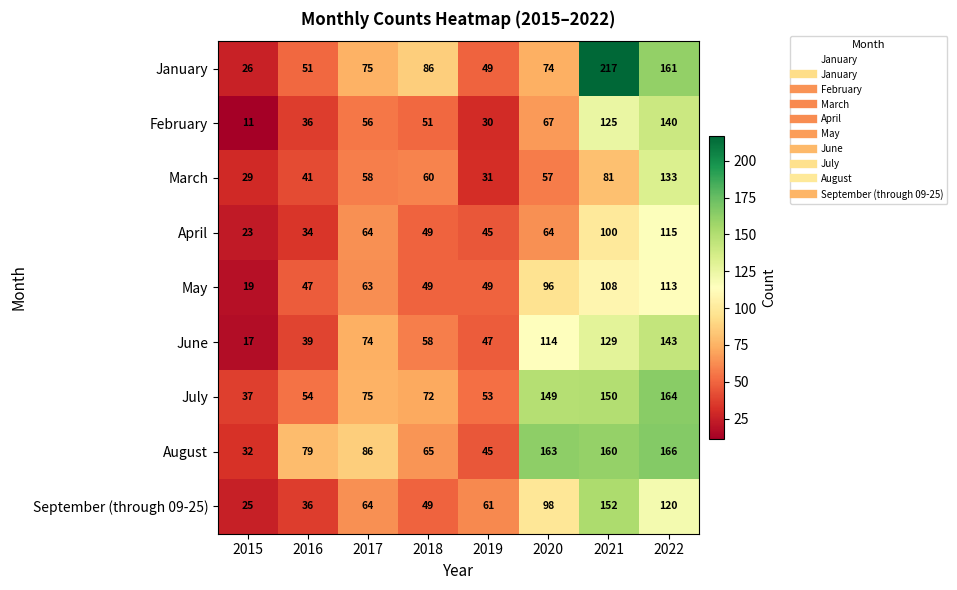

What is the total value across all series at 2020?

882